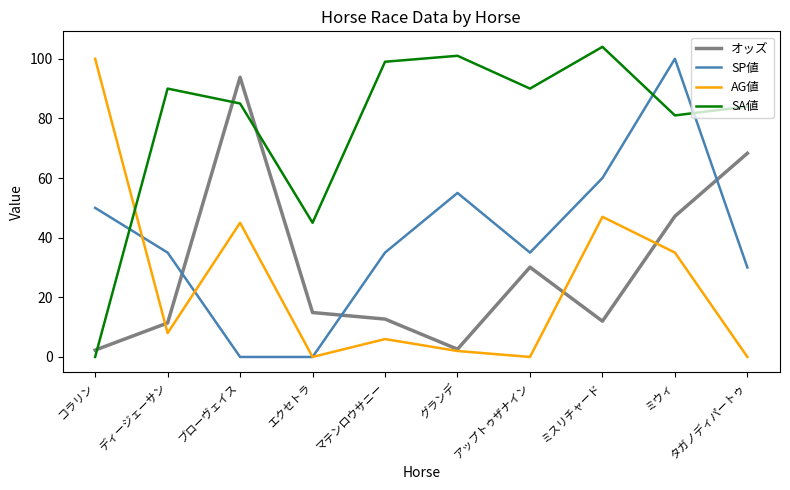

What is the total value across all series at ディージェーサン?

144.4